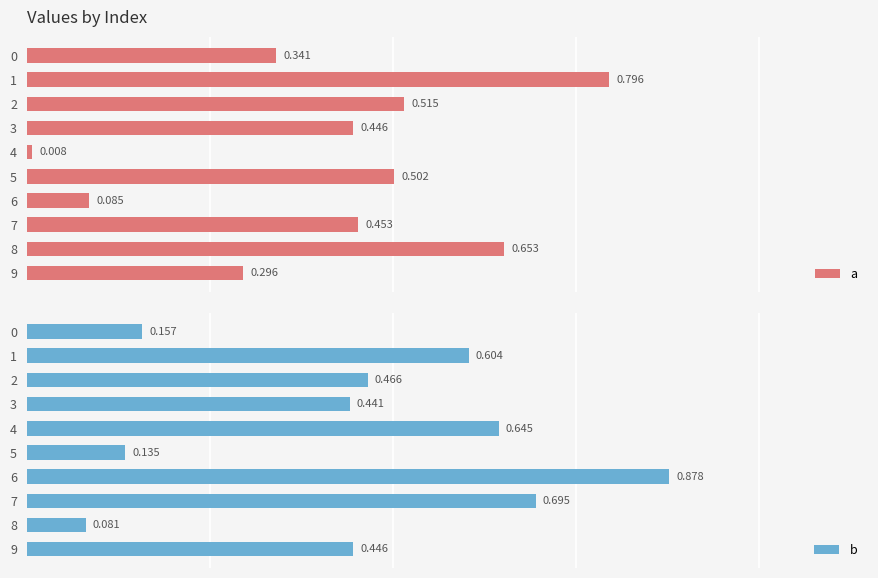

What position from the right is 0.6?

7